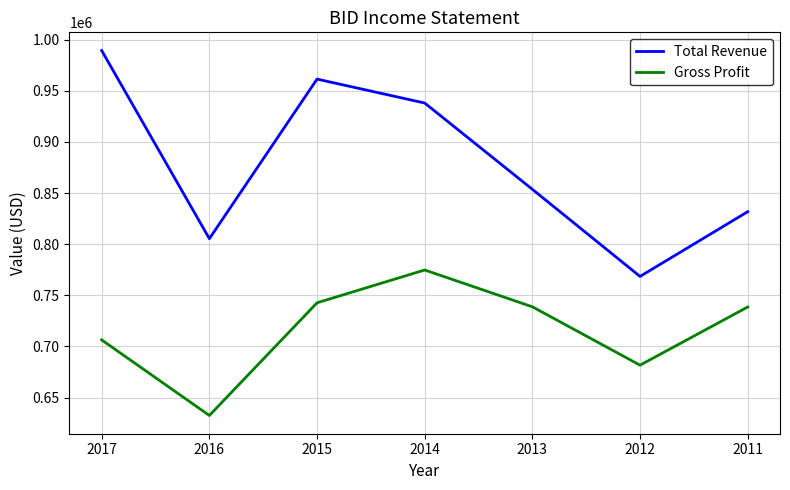

True or false: Total Revenue has more than 0 points higher than both neighbors.

True